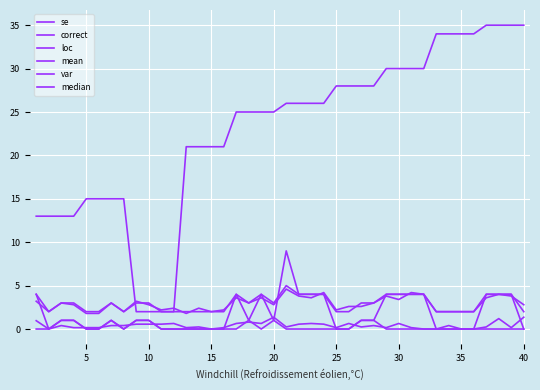

What is the highest value of the loc series?

35.0